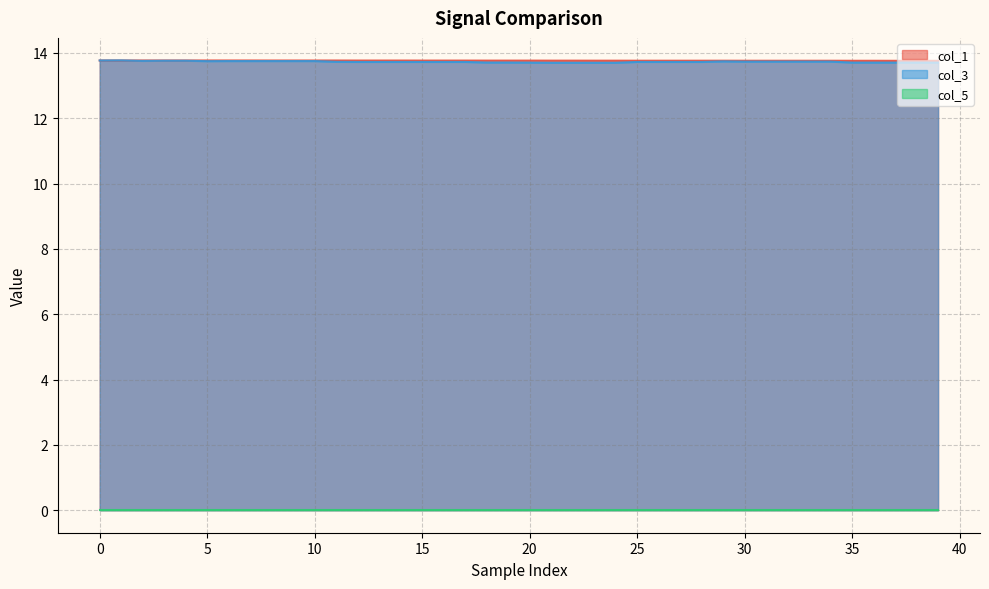

Does the chart display data point markers on the line(s)?

No